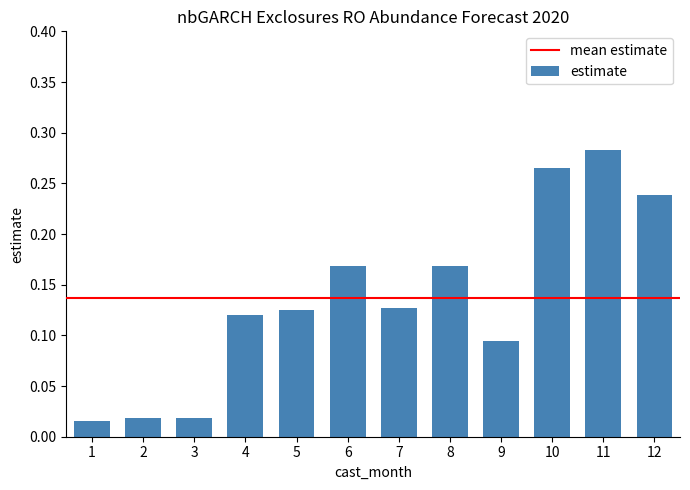

True or false: the data shows 0.2 at 5.

False